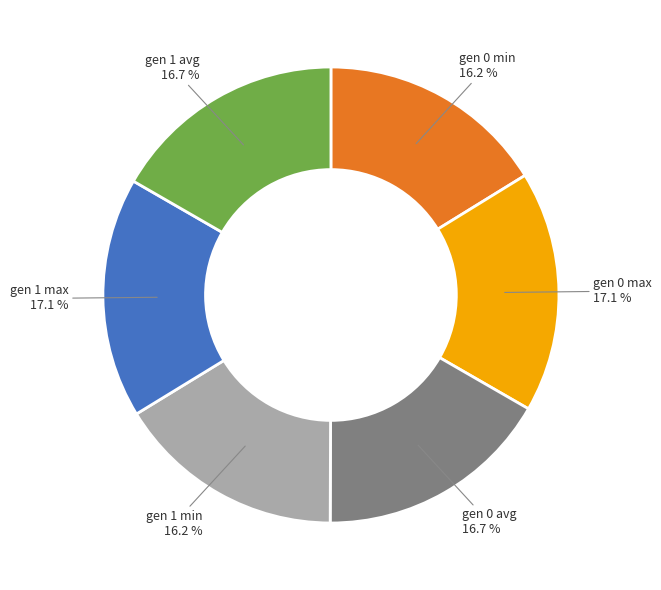

Is there any slice that represents more than half of the pie?

No